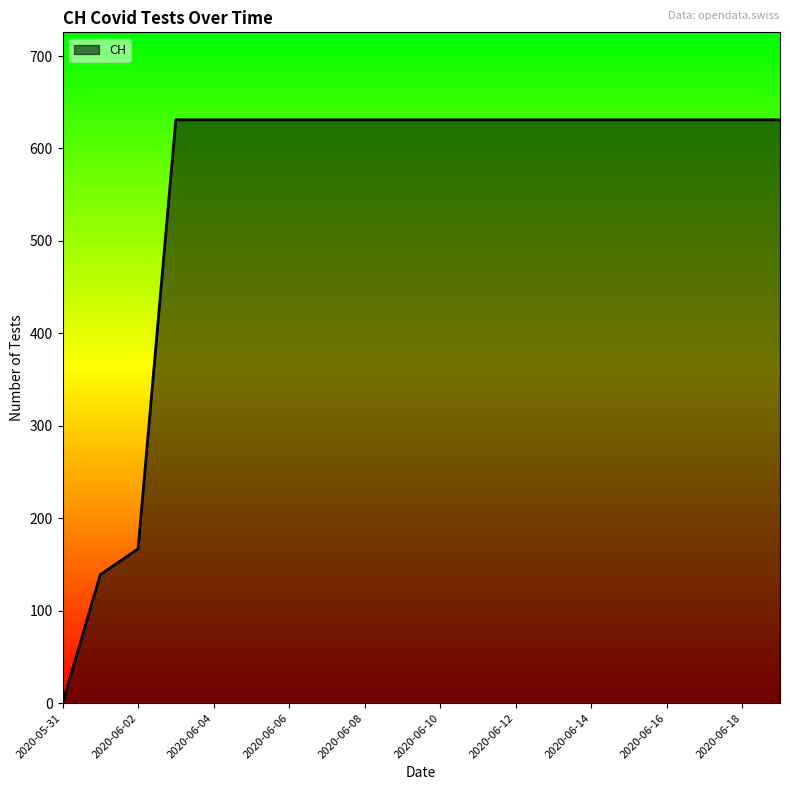

What is the difference between the maximum and minimum values?

631